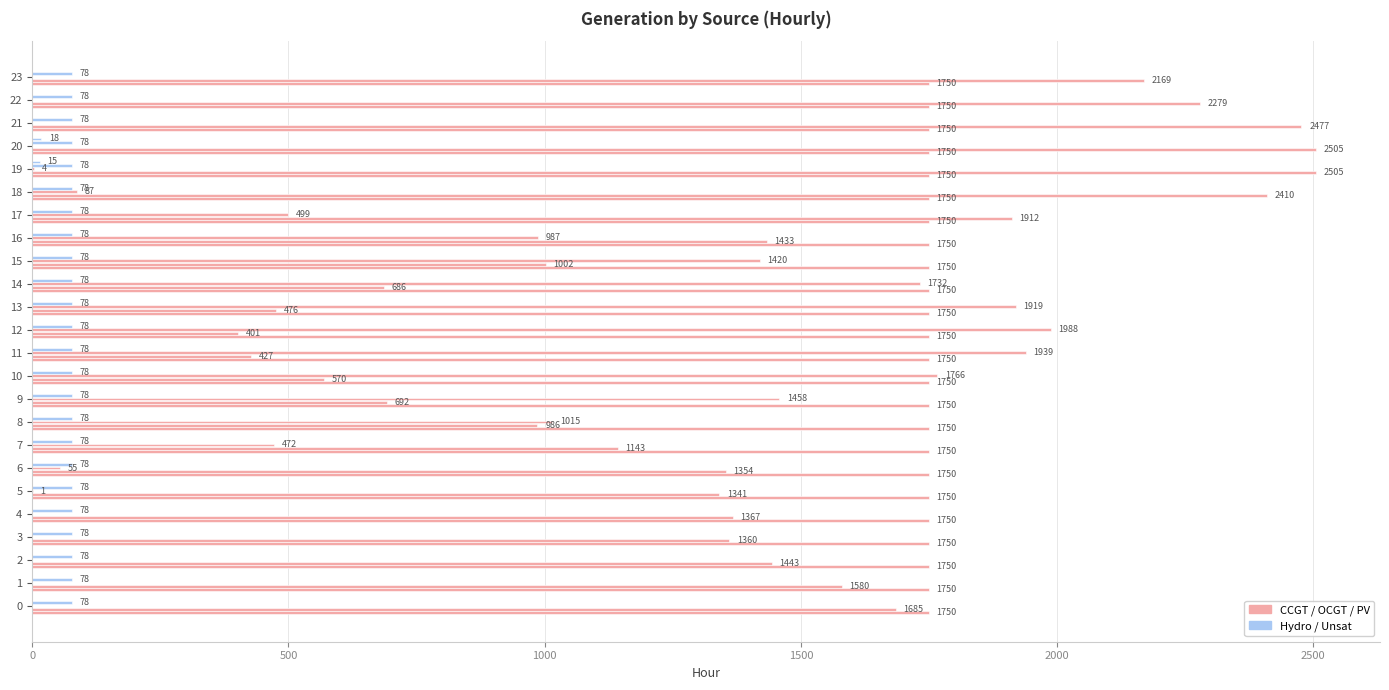

Reading left to right, extract all data points from this chart.

CCGT: 0.1	0.1	0.1	0.1	0.1	0.1	0.1	0.1	0.1	0.1	0.1	0.1	0.1	0.1	0.1	0.1	0.1	0.1	0.1	0.1	0.1	0.1	0.1	0.1
OCGT: 1685.0	1580.0	1443.0	1360.0	1367.0	1341.0	1354.0	1143.0	986.0	692.0	570.0	427.0	401.0	476.0	686.0	1002.0	1433.0	1912.0	2410.0	2505.0	2505.0	2477.0	2279.0	2169.0
PV: 0.0	0.0	0.0	0.0	0.0	1.0	55.0	472.0	1015.0	1458.0	1766.0	1939.0	1988.0	1919.0	1732.0	1420.0	987.0	499.0	87.0	4.0	0.0	0.0	0.0	0.0
Hydro: 0.1	0.1	0.1	0.1	0.1	0.1	0.1	0.1	0.1	0.1	0.1	0.1	0.1	0.1	0.1	0.1	0.1	0.1	0.1	0.1	0.1	0.1	0.1	0.1
Unsat: 0.0	0.0	0.0	0.0	0.0	0.0	0.0	0.0	0.0	0.0	0.0	0.0	0.0	0.0	0.0	0.0	0.0	0.0	0.0	15.0	18.0	0.0	0.0	0.0